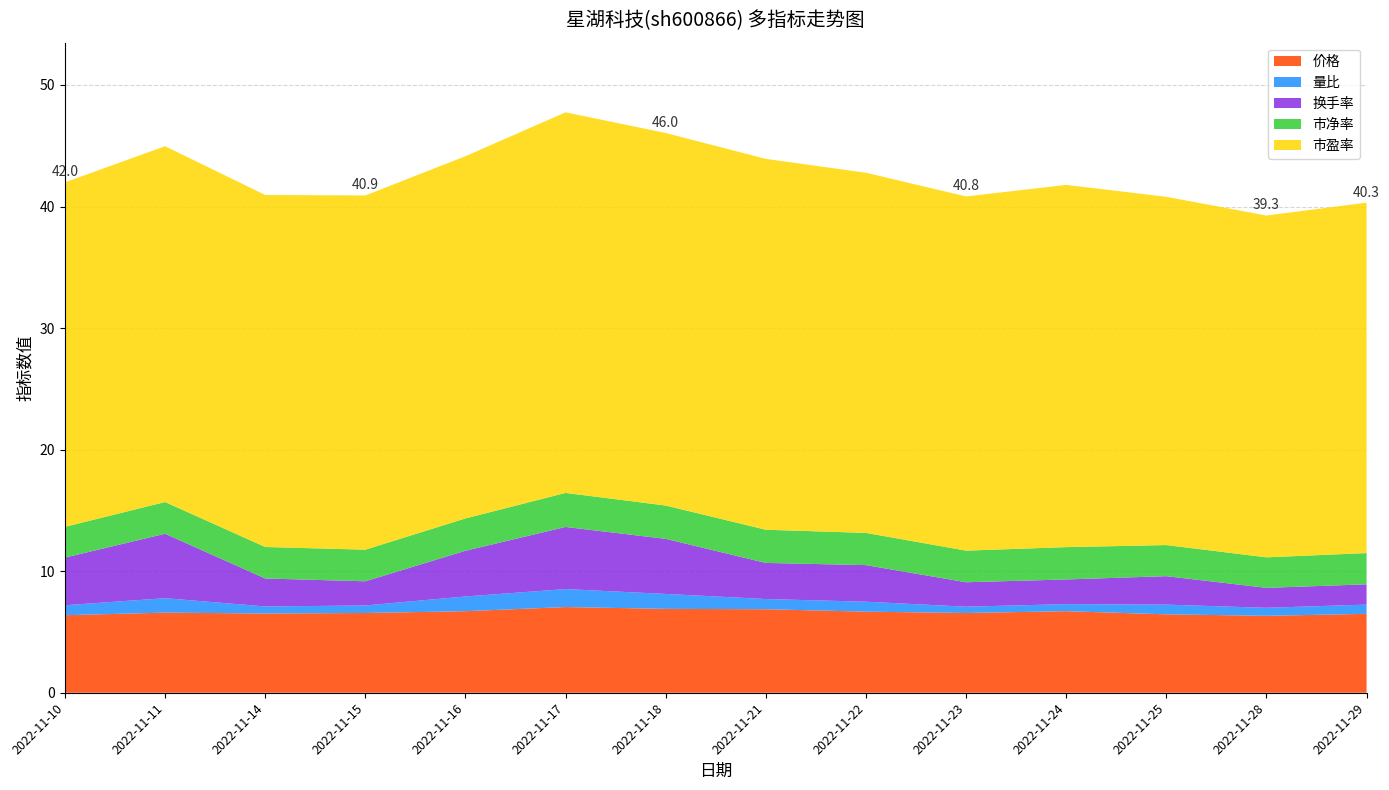

Reading left to right, list all the values displayed in this chart.

价格: 2022-11-10=6.4	2022-11-11=6.6	2022-11-14=6.5	2022-11-15=6.6	2022-11-16=6.7	2022-11-17=7.0	2022-11-18=6.9	2022-11-21=6.9	2022-11-22=6.7	2022-11-23=6.6	2022-11-24=6.7	2022-11-25=6.5	2022-11-28=6.3	2022-11-29=6.5
量比: 2022-11-10=0.8	2022-11-11=1.2	2022-11-14=0.6	2022-11-15=0.6	2022-11-16=1.2	2022-11-17=1.5	2022-11-18=1.2	2022-11-21=0.8	2022-11-22=0.8	2022-11-23=0.5	2022-11-24=0.6	2022-11-25=0.8	2022-11-28=0.7	2022-11-29=0.8
换手率: 2022-11-10=3.9	2022-11-11=5.3	2022-11-14=2.3	2022-11-15=2.0	2022-11-16=3.8	2022-11-17=5.1	2022-11-18=4.5	2022-11-21=3.0	2022-11-22=3.0	2022-11-23=2.0	2022-11-24=2.0	2022-11-25=2.3	2022-11-28=1.6	2022-11-29=1.7
市净率: 2022-11-10=2.5	2022-11-11=2.6	2022-11-14=2.6	2022-11-15=2.6	2022-11-16=2.7	2022-11-17=2.8	2022-11-18=2.7	2022-11-21=2.7	2022-11-22=2.6	2022-11-23=2.6	2022-11-24=2.7	2022-11-25=2.6	2022-11-28=2.5	2022-11-29=2.6
市盈率: 2022-11-10=28.3	2022-11-11=29.3	2022-11-14=29.0	2022-11-15=29.1	2022-11-16=29.8	2022-11-17=31.3	2022-11-18=30.6	2022-11-21=30.5	2022-11-22=29.6	2022-11-23=29.1	2022-11-24=29.8	2022-11-25=28.6	2022-11-28=28.1	2022-11-29=28.8